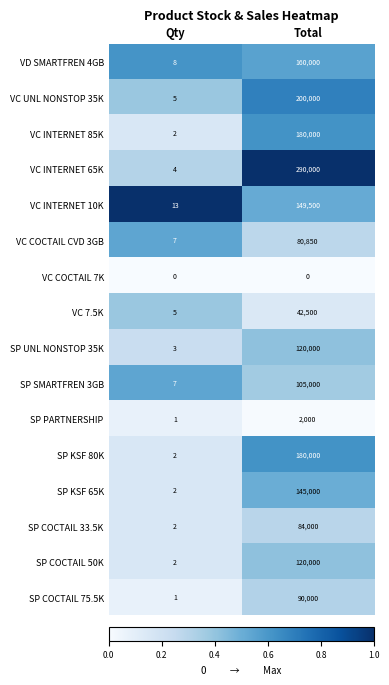

Which category has the highest value across all series?

Total